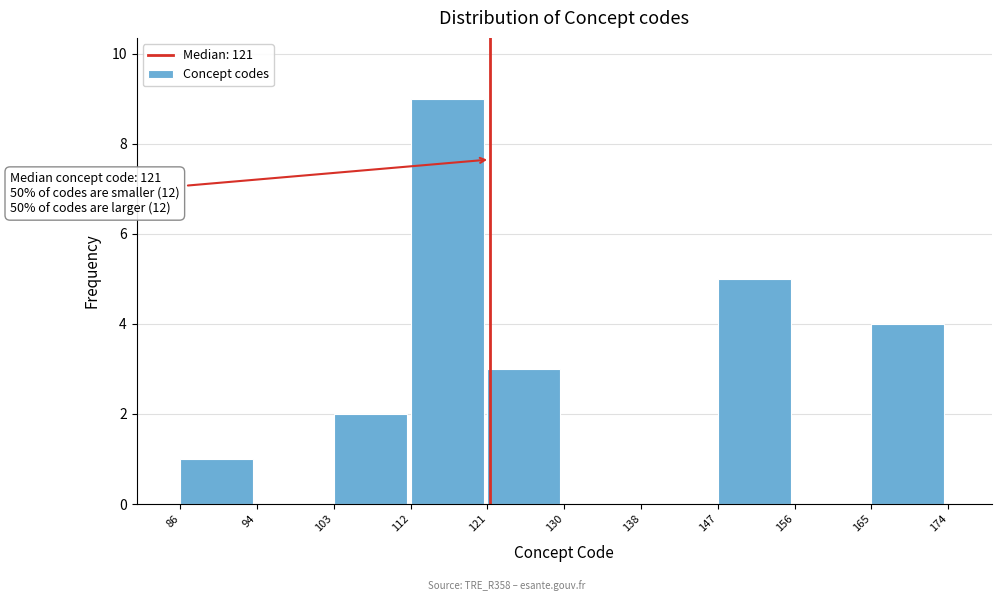

Over which range of the x-axis is the bar tallest?

112 to 121